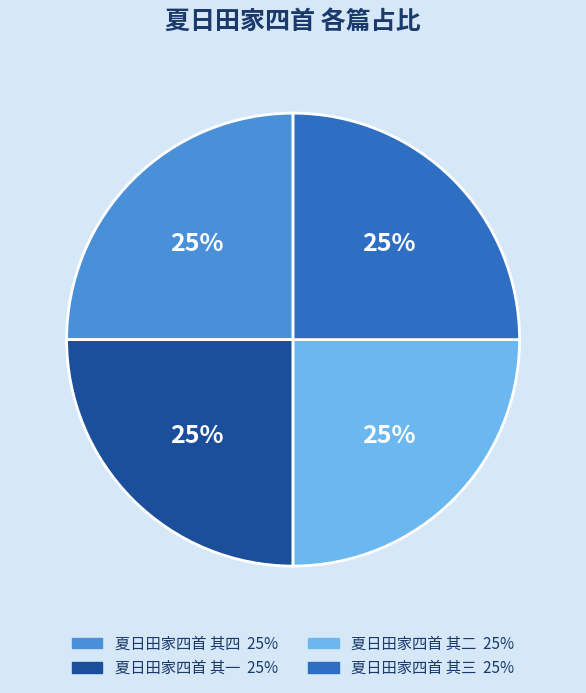

Approximately how many times larger is the value at 夏日田家四首 其四 compared to 夏日田家四首 其一?

1.0